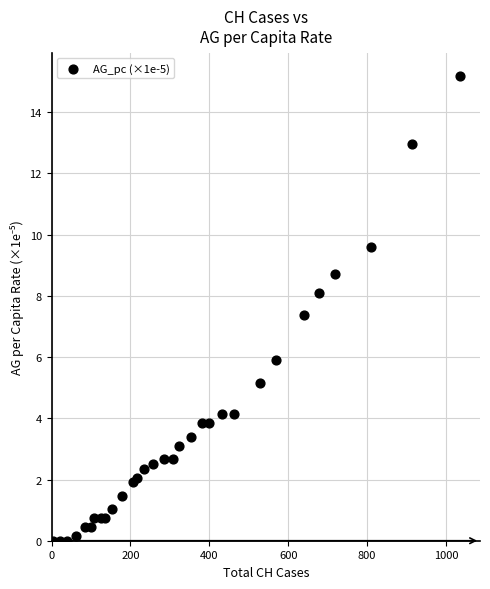

What is the range of X values (max minus min)?

1032.0